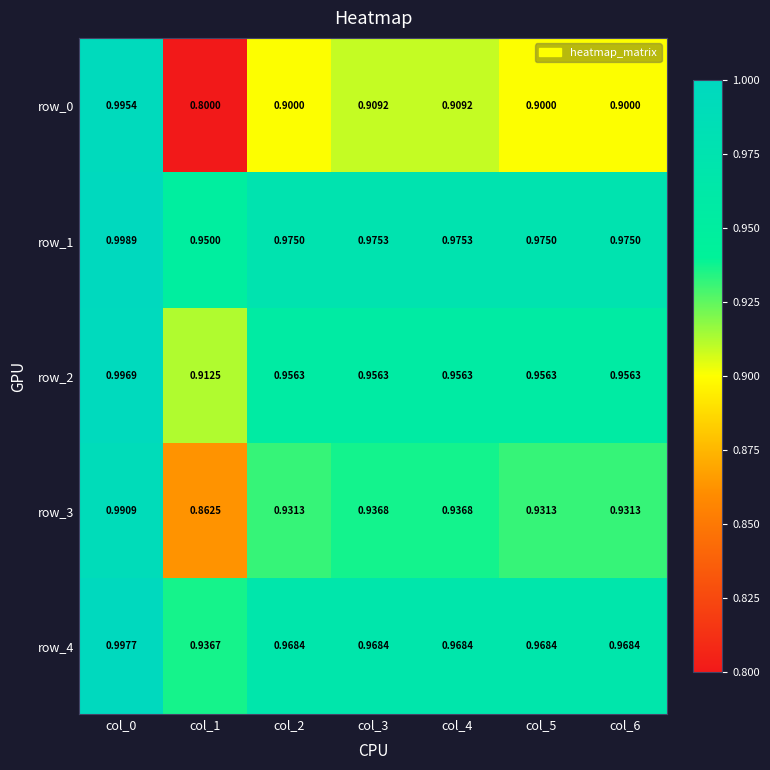

Rank the series by their maximum value, from highest to lowest.

row_1, row_4, row_2, row_0, row_3